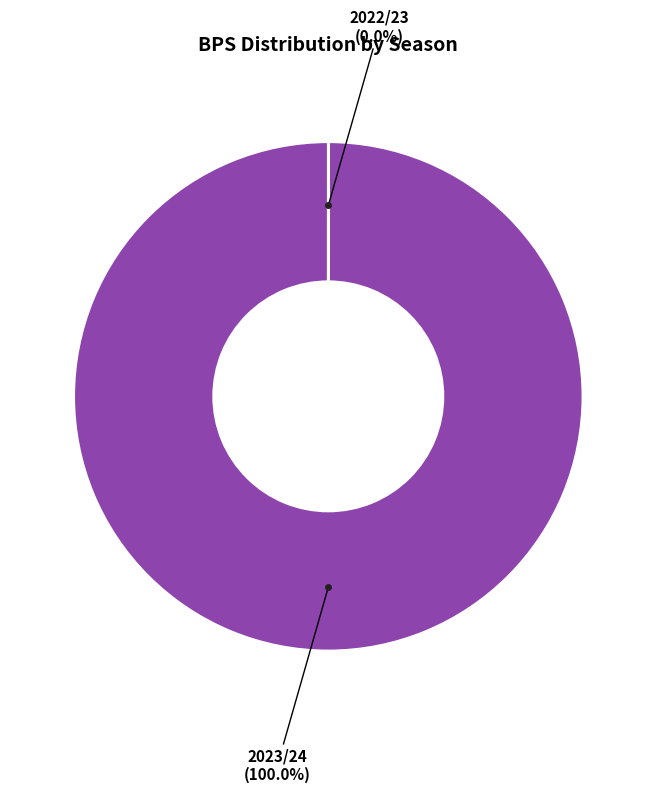

Does any single category account for the majority?

Yes